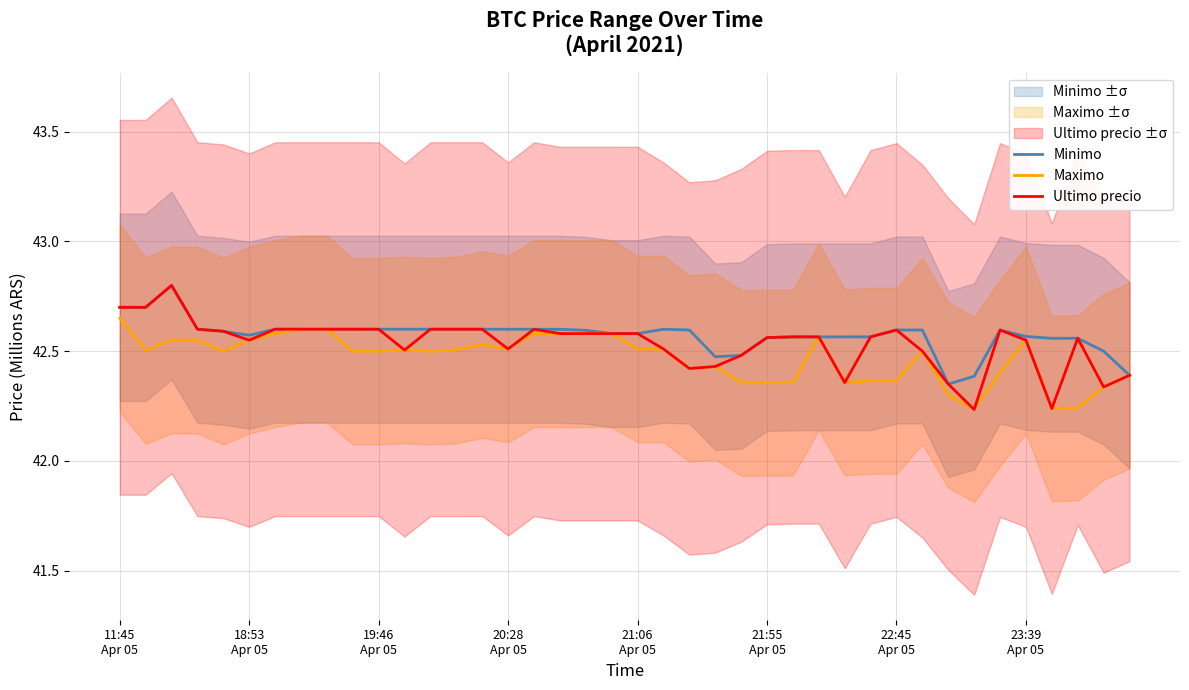

Which has a higher value, 21:55
Apr 05 or 36?

21:55
Apr 05